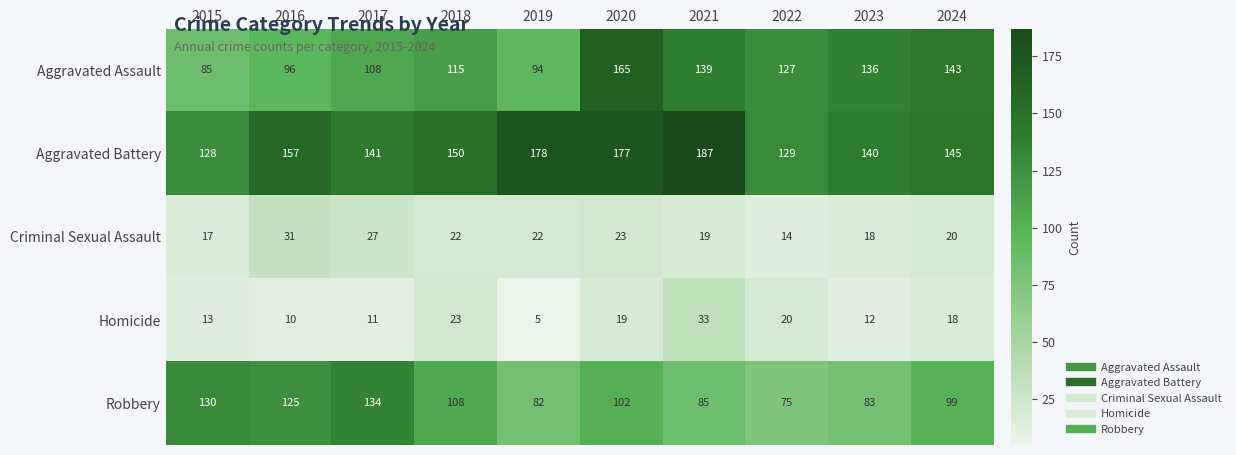

How many categories are shown in the chart?

10